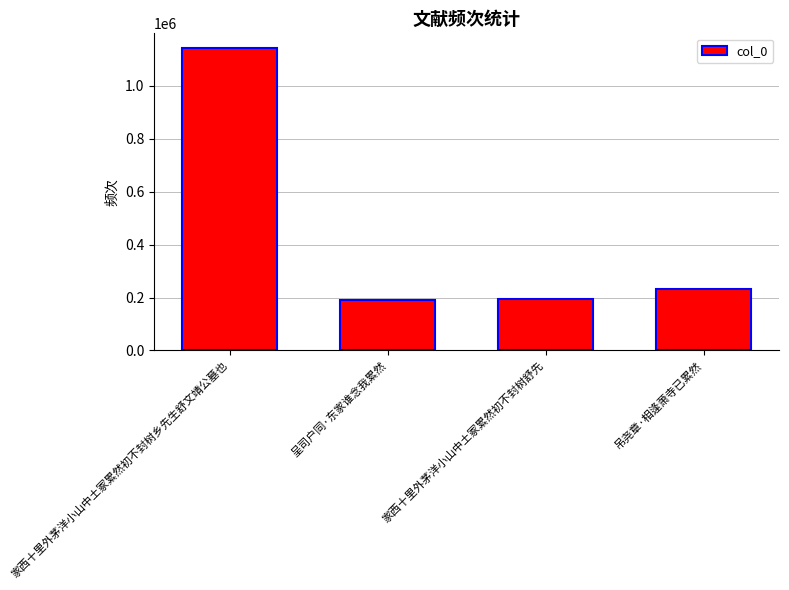

True or false: the data shows 195290 at 家西十里外茅洋小山中土冢累然初不封树舒先.

True